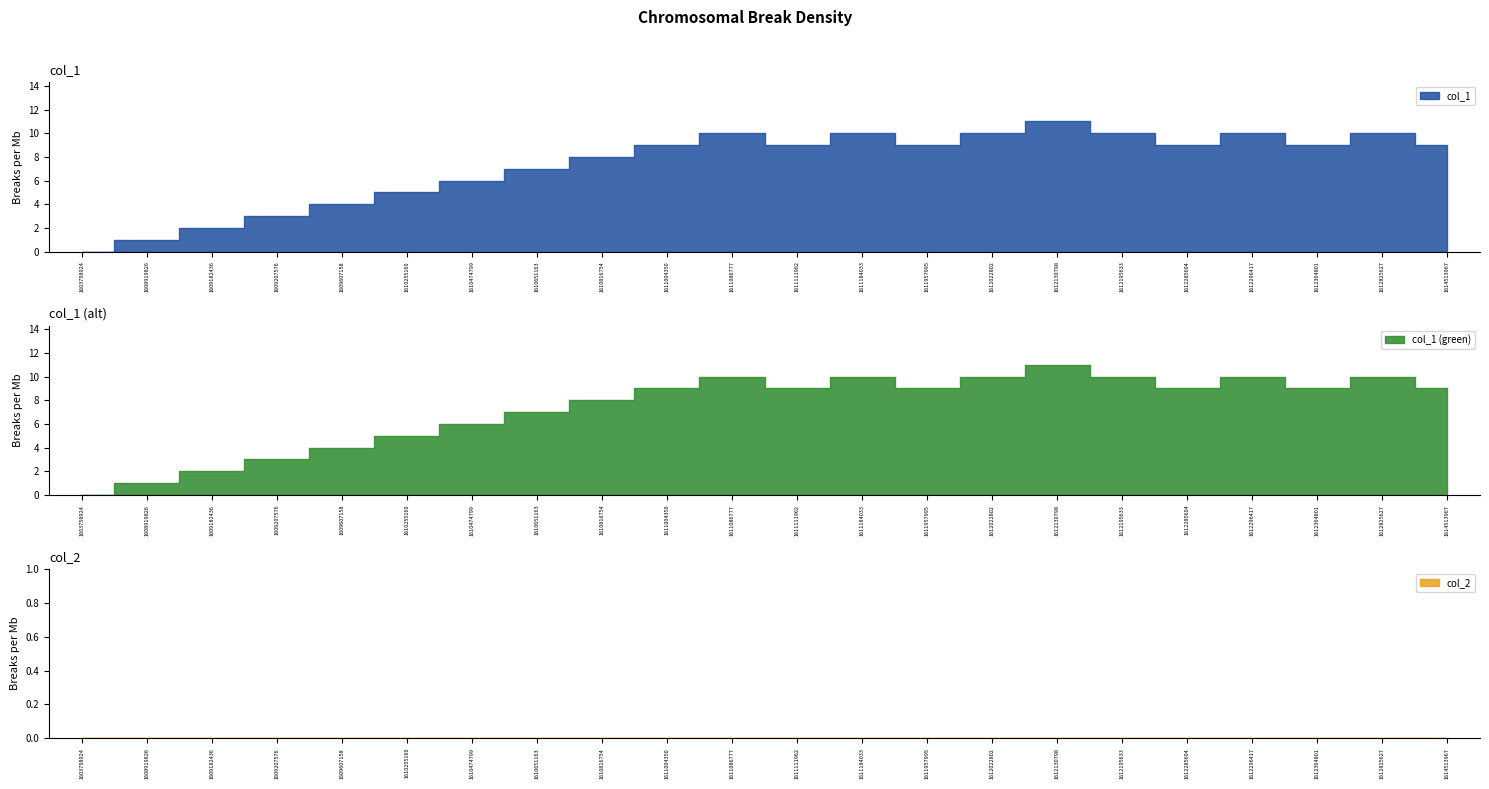

How many categories are shown in the chart?

22